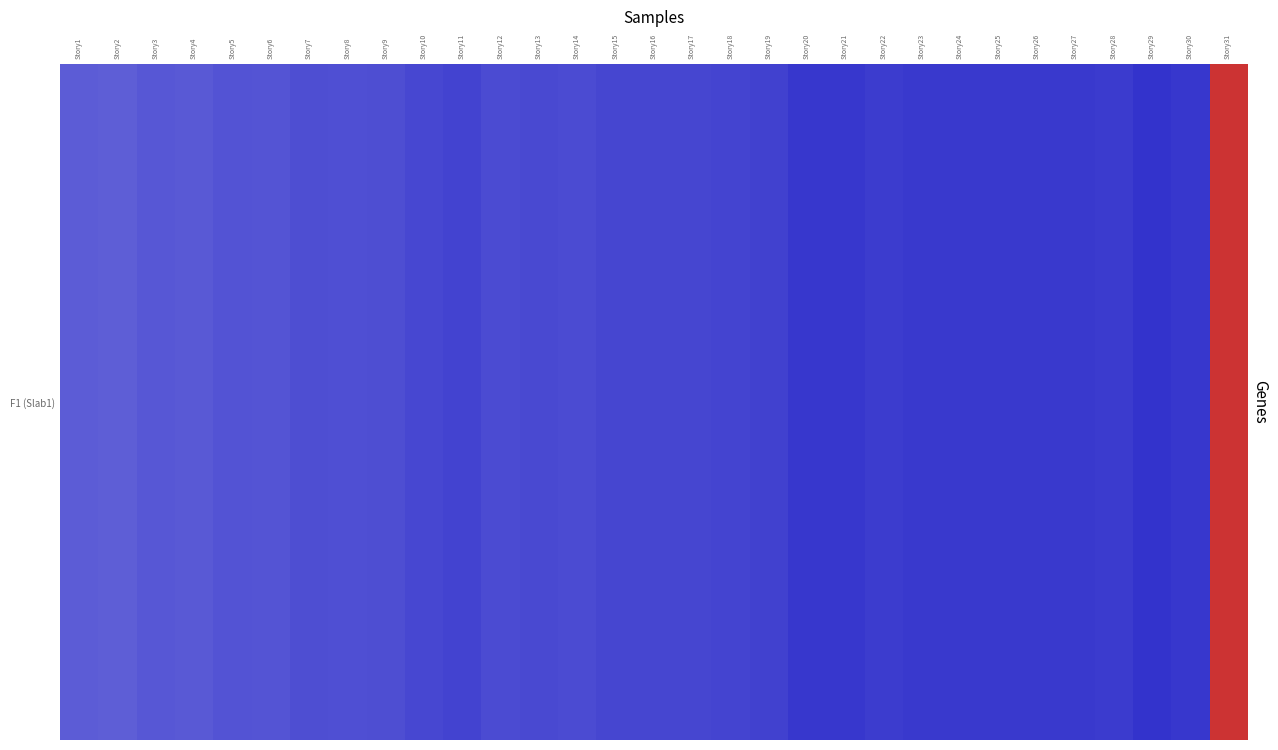

What is the ratio of the value at Story23 to the value at Story19?

1.0